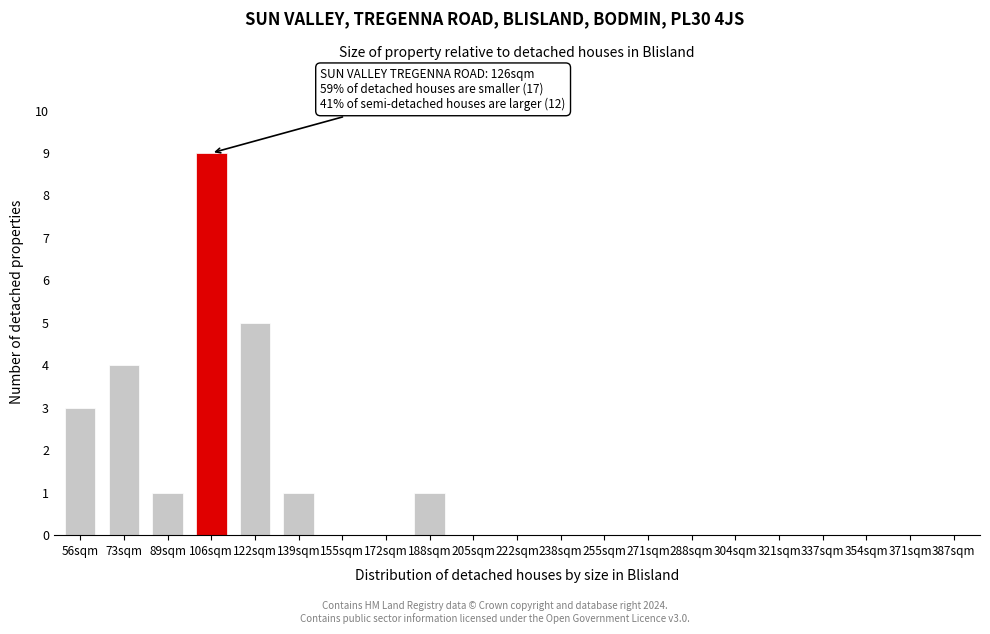

Reading left to right, transcribe all the data shown in this chart.

56sqm=3	73sqm=4	89sqm=1	106sqm=9	122sqm=5	139sqm=1	155sqm=0	172sqm=0	188sqm=1	205sqm=0	222sqm=0	238sqm=0	255sqm=0	271sqm=0	288sqm=0	304sqm=0	321sqm=0	337sqm=0	354sqm=0	371sqm=0	387sqm=0